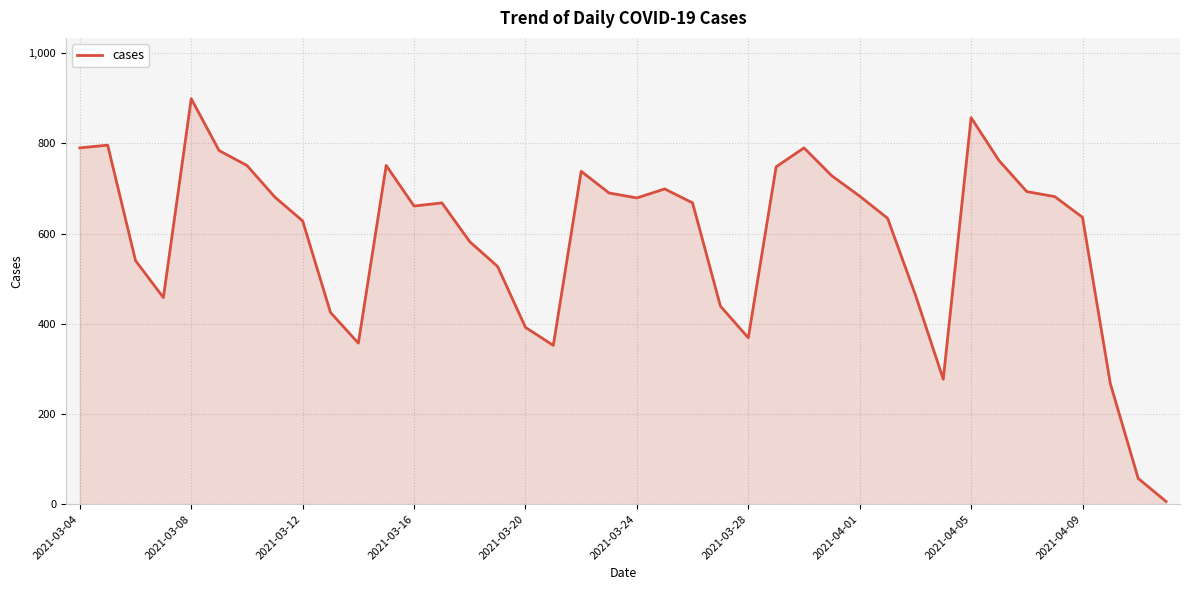

Does the chart have visible grid lines?

Yes